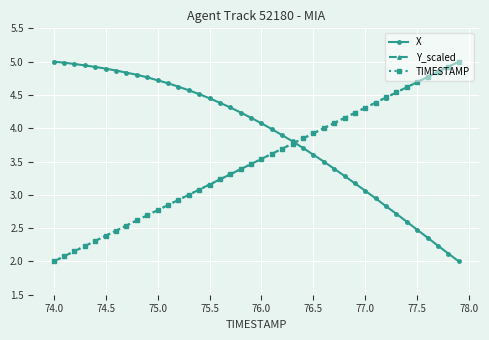

Which series has the largest total across all categories?

X